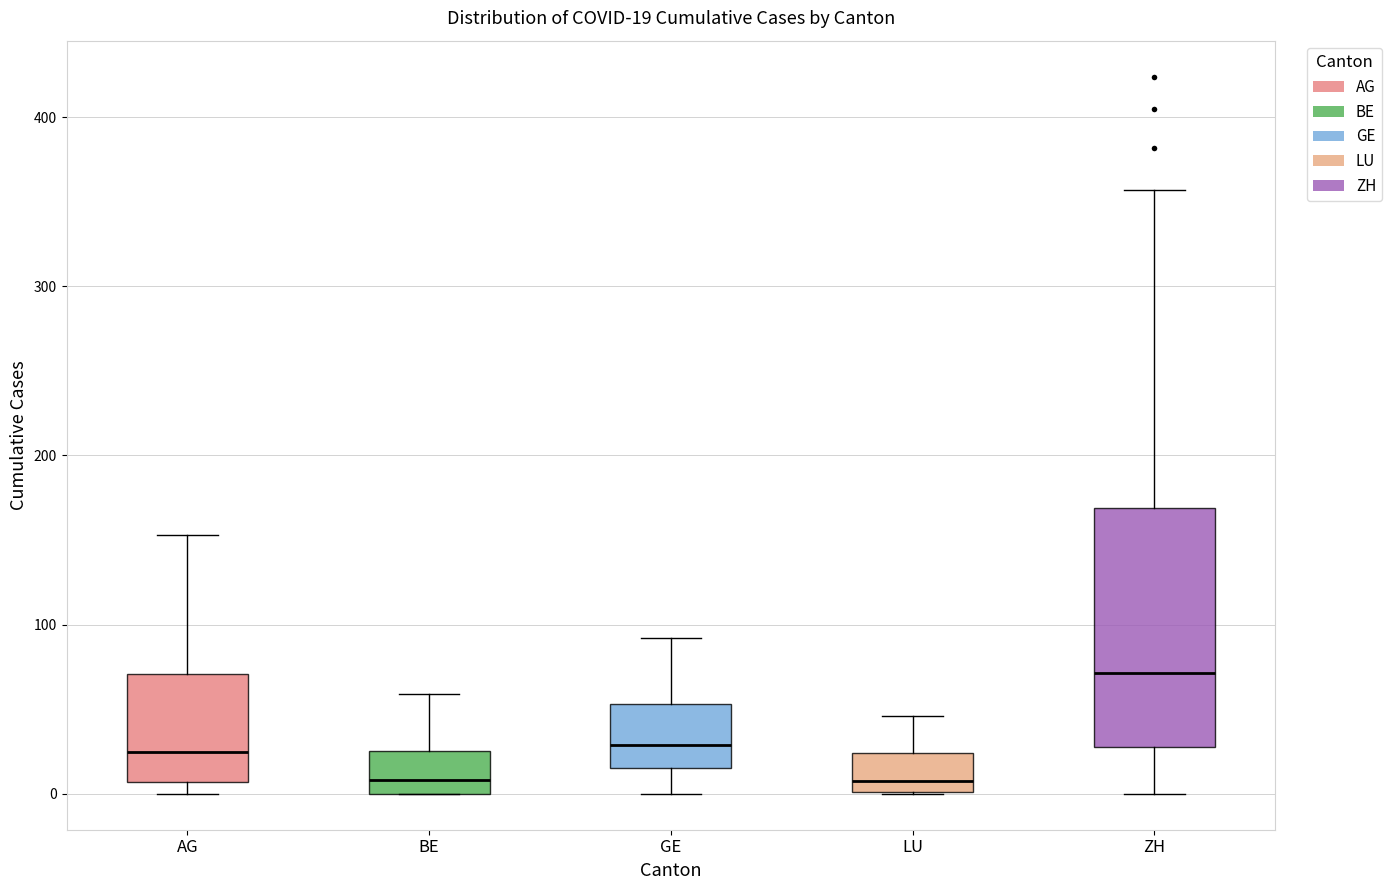

Which box is the tallest, from its lower edge to its upper edge?

ZH